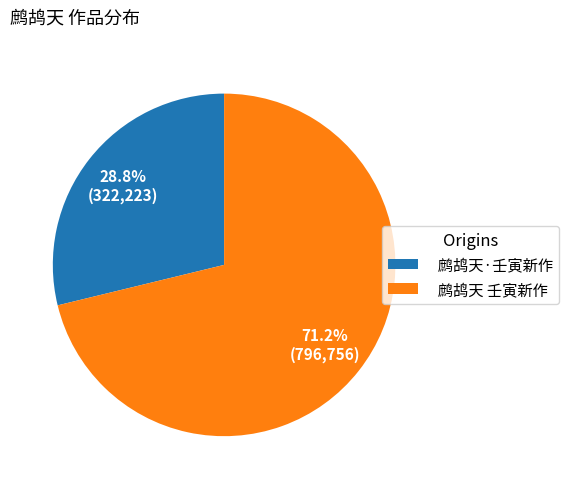

Rank the categories by value from highest to lowest.

鹧鸪天 壬寅新作, 鹧鸪天·壬寅新作